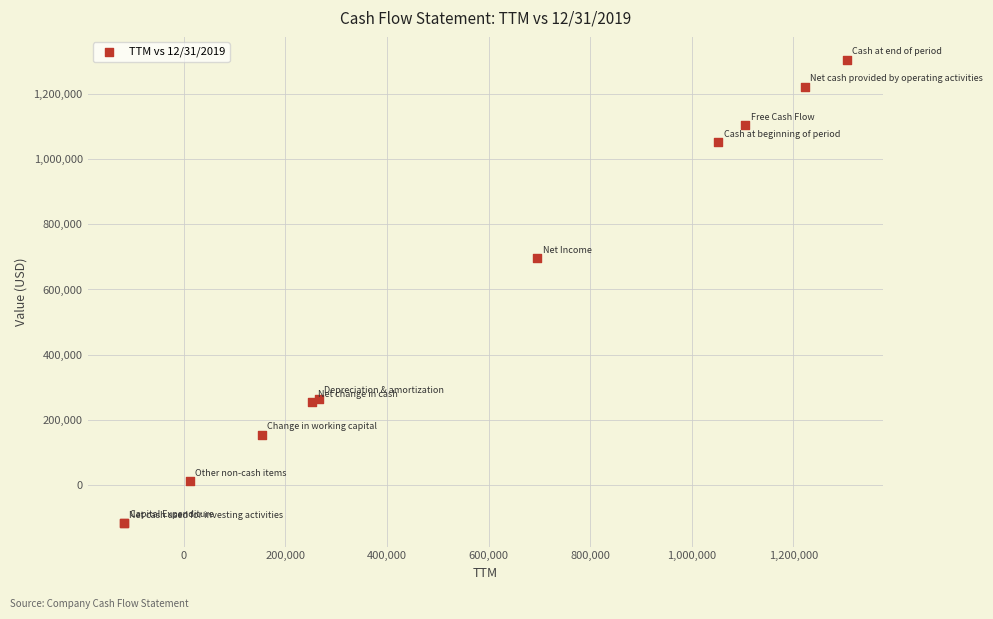

What Y value in the scatter plot is closest to 593128?

695845